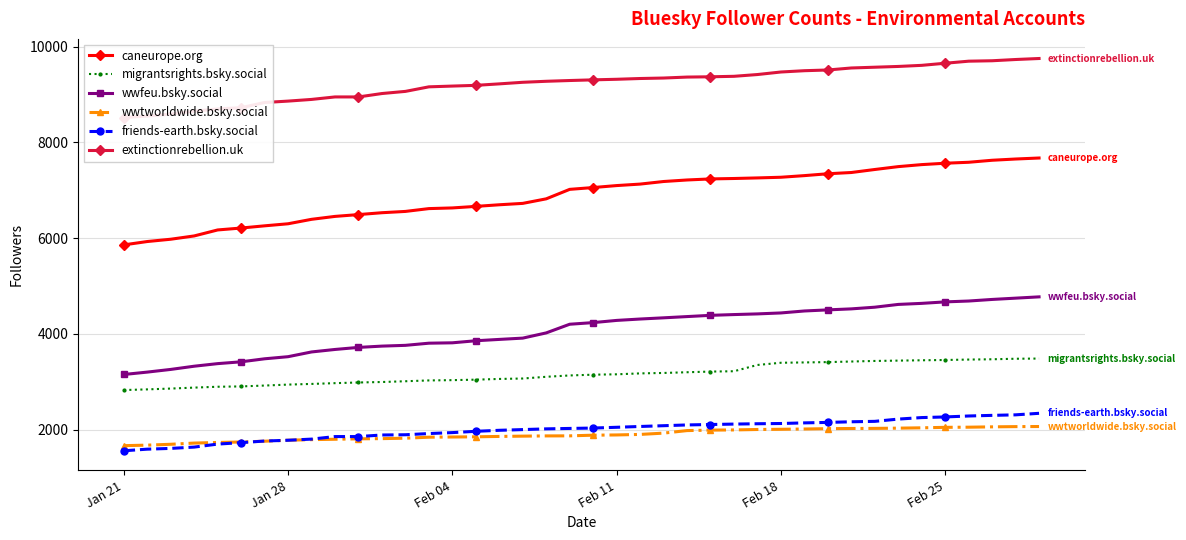

True or false: caneurope.org and wwfeu.bsky.social intersect in this chart.

False